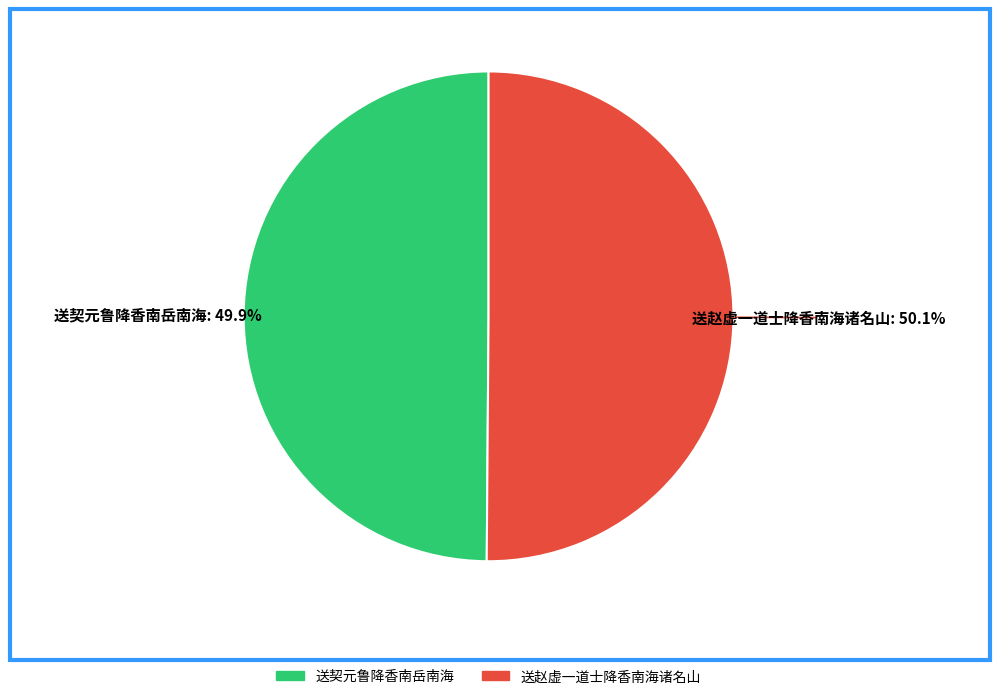

Combined, what portion of the pie is 送契元鲁降香南岳南海 and 送赵虚一道士降香南海诸名山?

100.0%